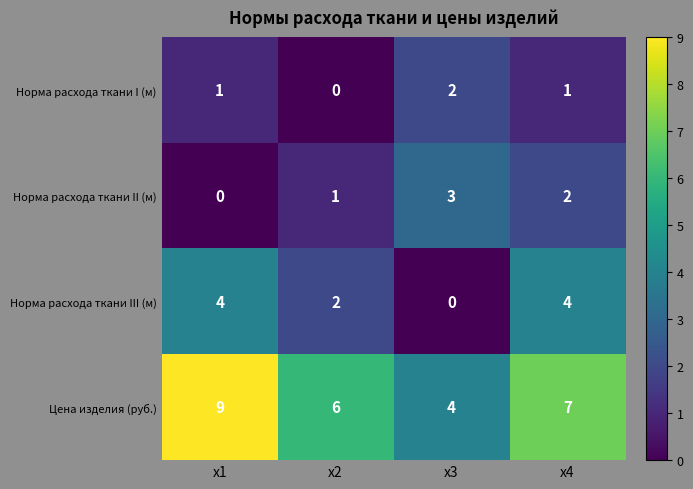

Between x2 and x4, which series saw the biggest shift?

Норма расхода ткани III (м)